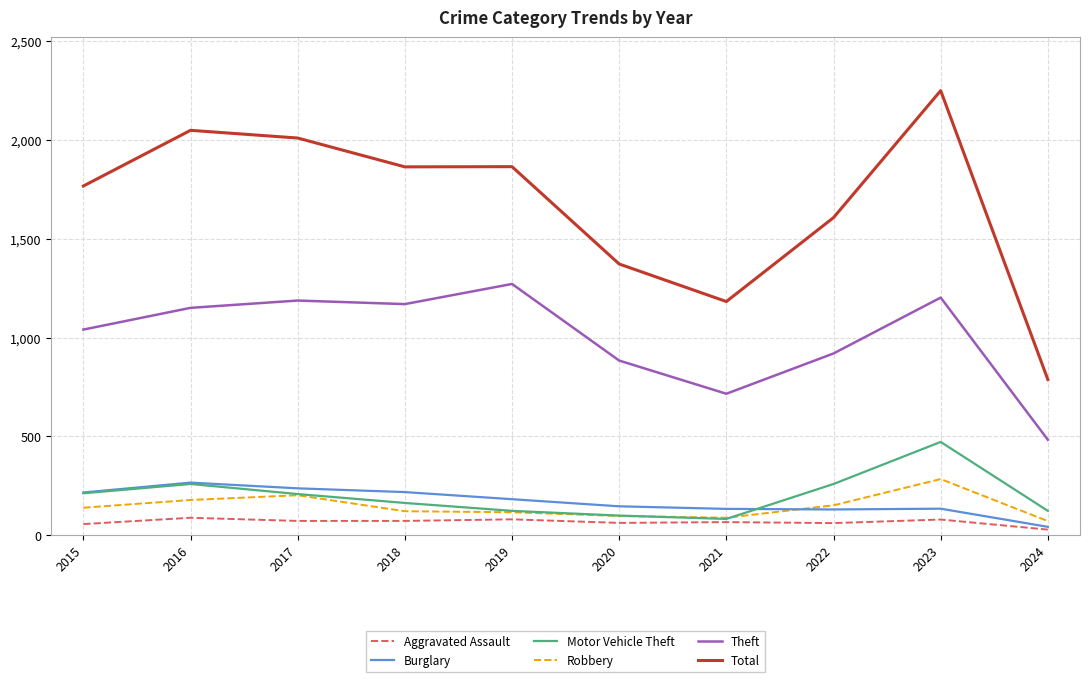

What is the sum of the Aggravated Assault values at 2019 and 2022?

141